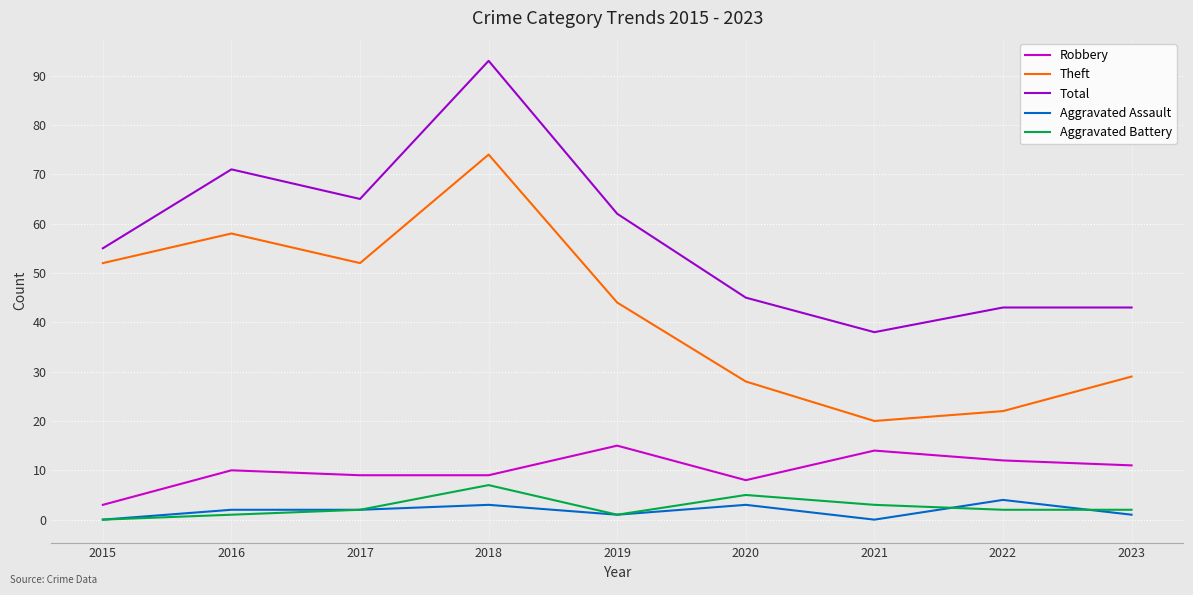

True or false: Theft and Robbery intersect in this chart.

False